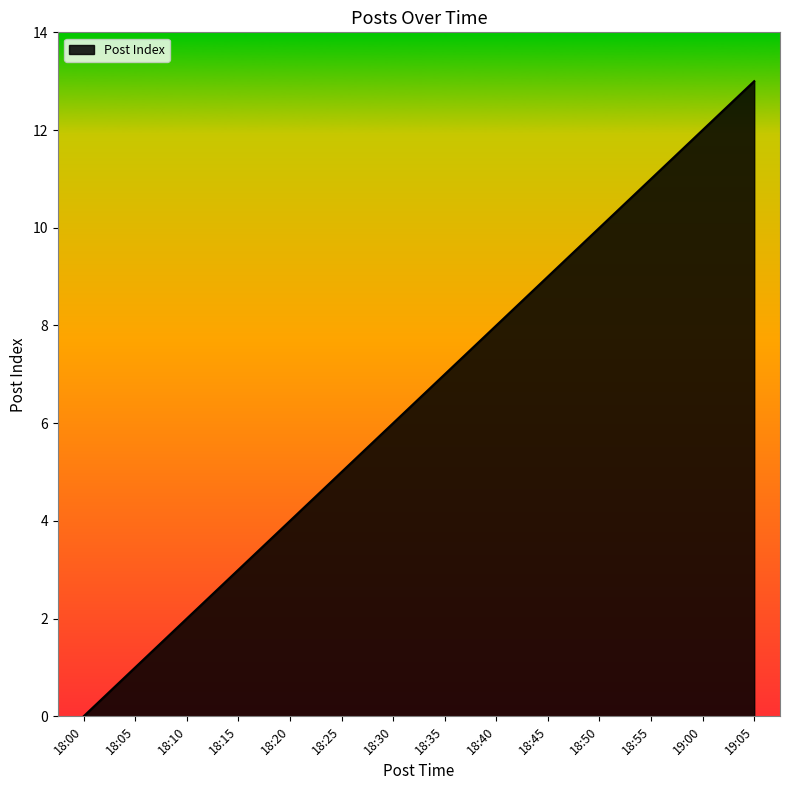

List the labels in order of value, smallest first.

18:00, 18:05, 18:10, 18:15, 18:20, 18:25, 18:30, 18:35, 18:40, 18:45, 18:50, 18:55, 19:00, 19:05